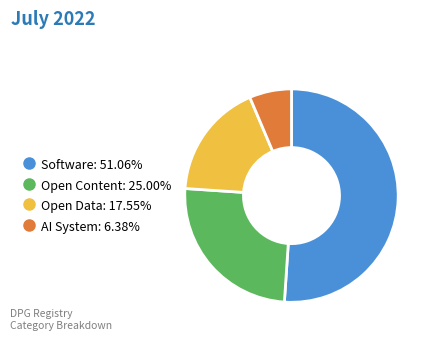

How many slices are in this pie chart?

4